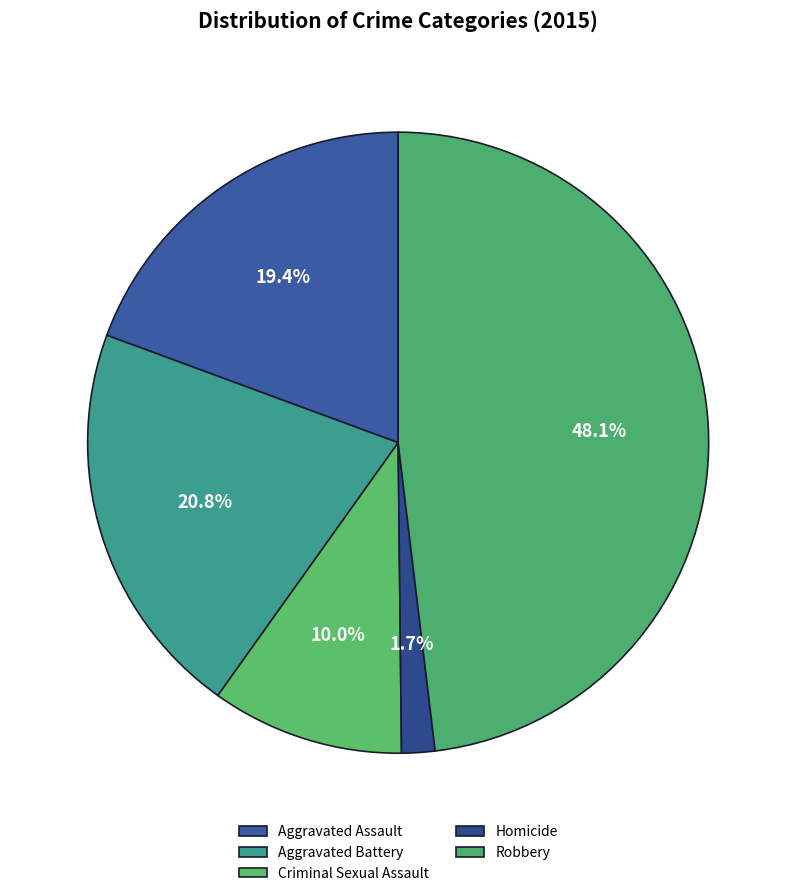

Between Aggravated Assault and Aggravated Battery, which is larger?

Aggravated Battery